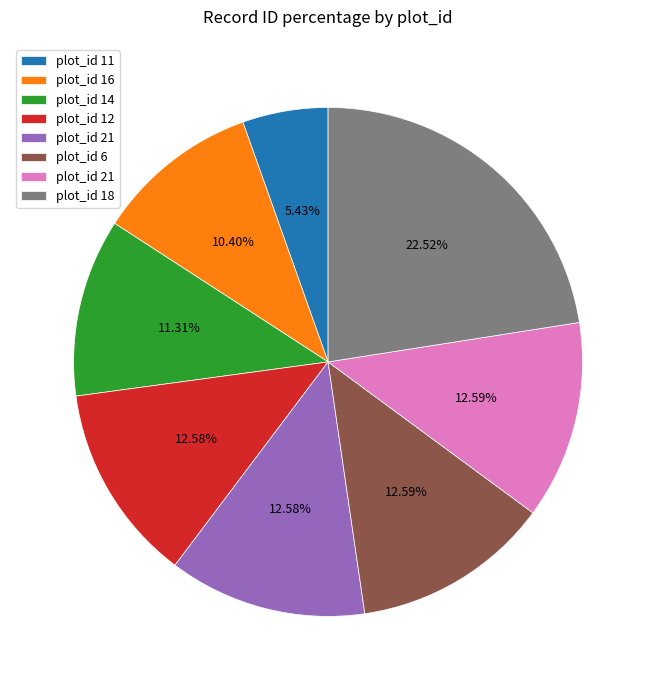

Is there a majority slice in this chart?

No